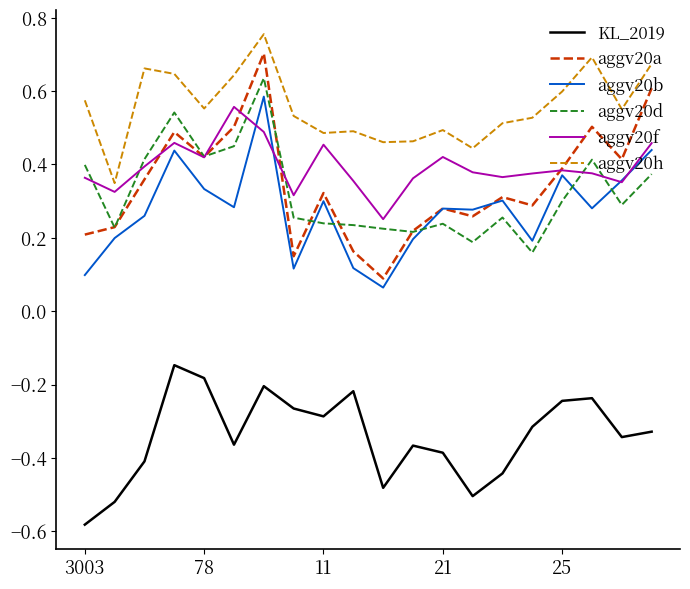

List the series in order of their peak value, highest first.

aggv20h, aggv20a, aggv20d, aggv20b, aggv20f, KL_2019